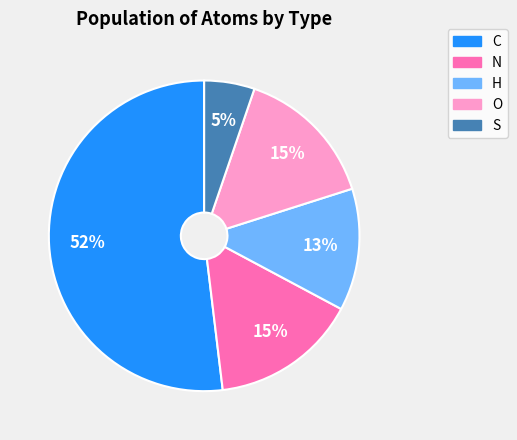

True or false: N accounts for 15% of the total.

True